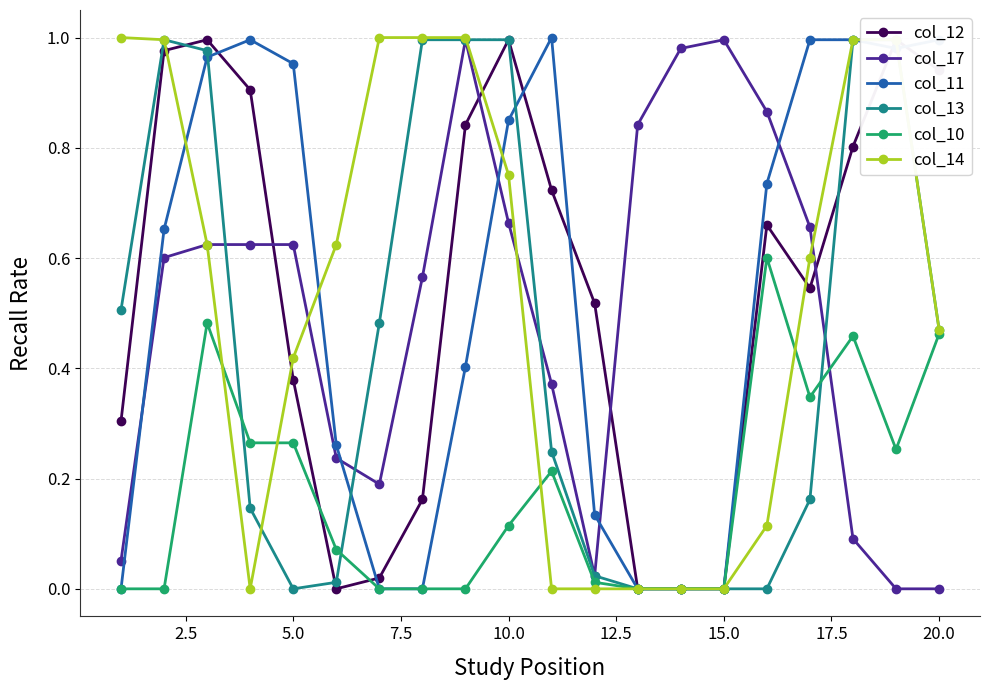

What is the average value of the col_17 series?

0.5